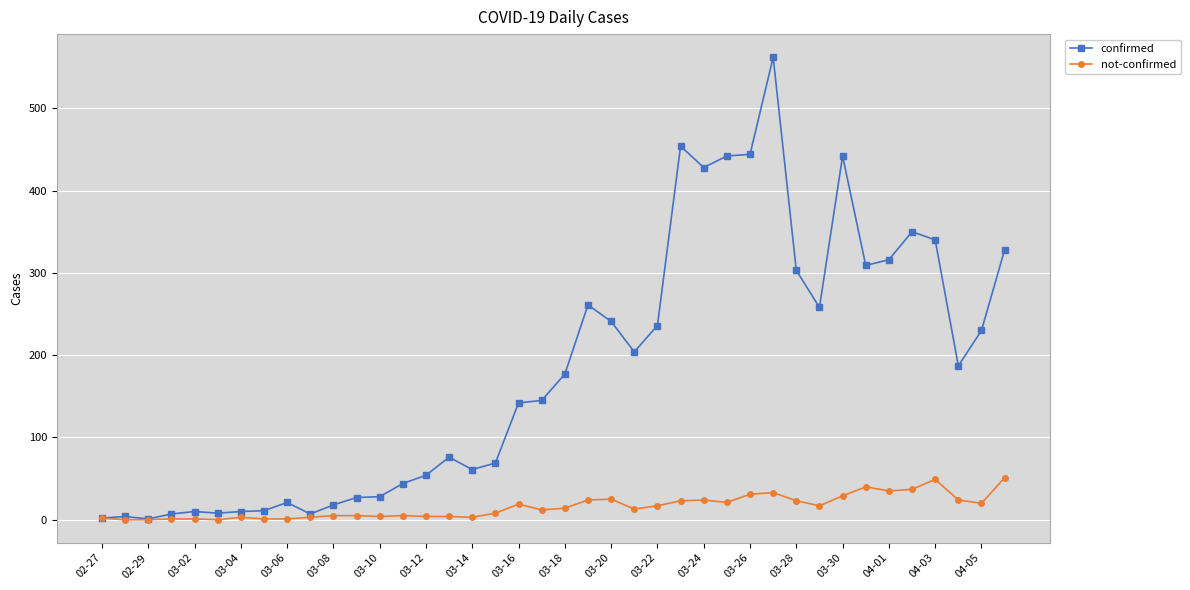

What is the highest value of the confirmed series?

562